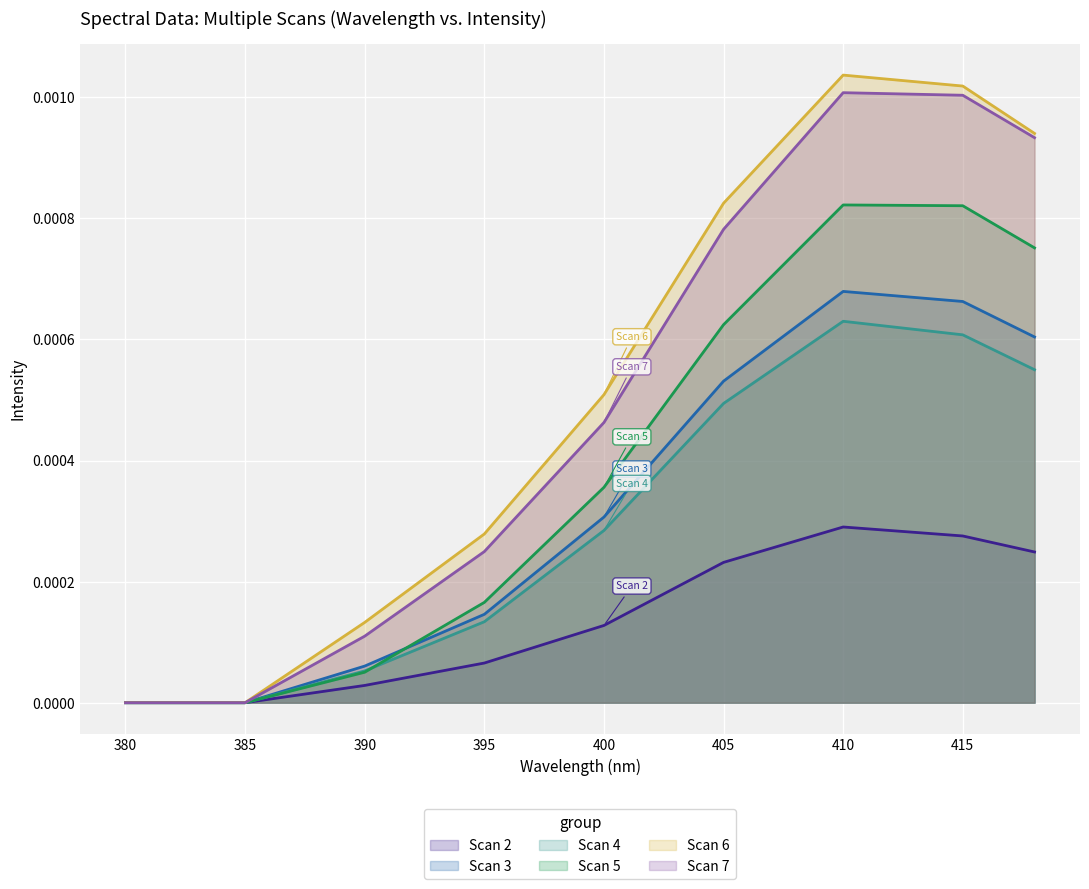

How many lines are shown in the chart?

6